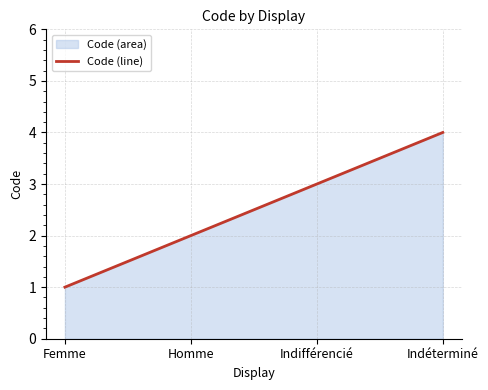

Approximately how many times larger is the value at Homme compared to Indifférencié?

0.7